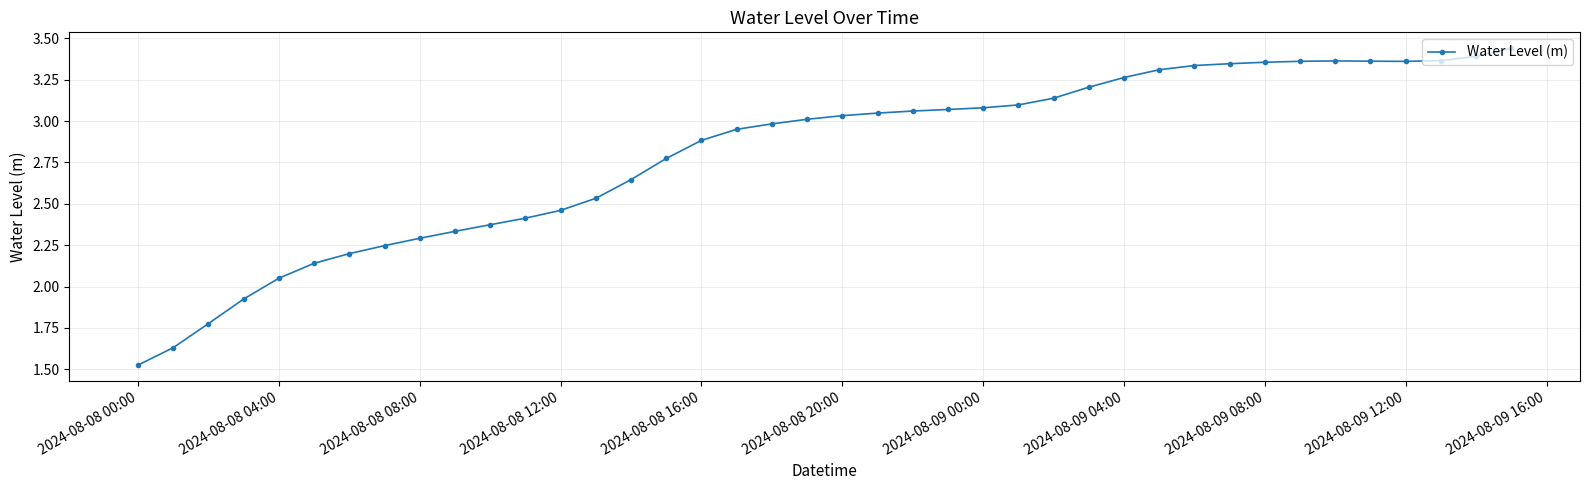

What is the sum of all values?

112.1